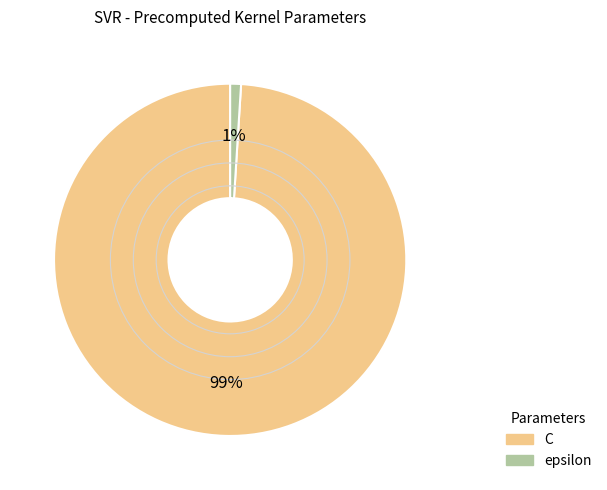

To the nearest percent, what is the difference between the C and epsilon slice percentages?

98%